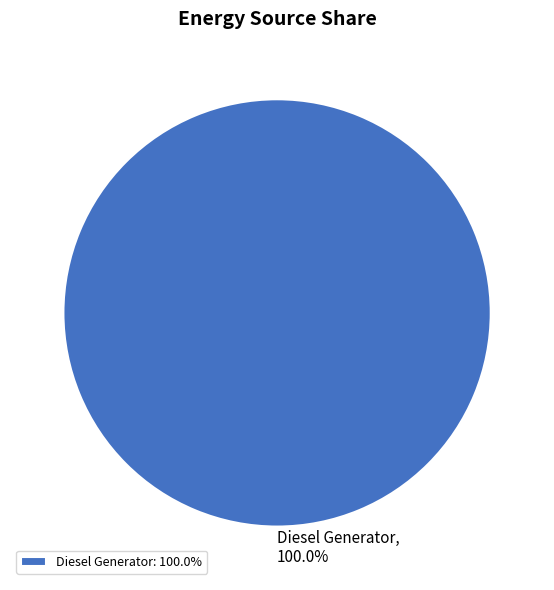

Is Diesel Generator the majority of the pie?

Yes